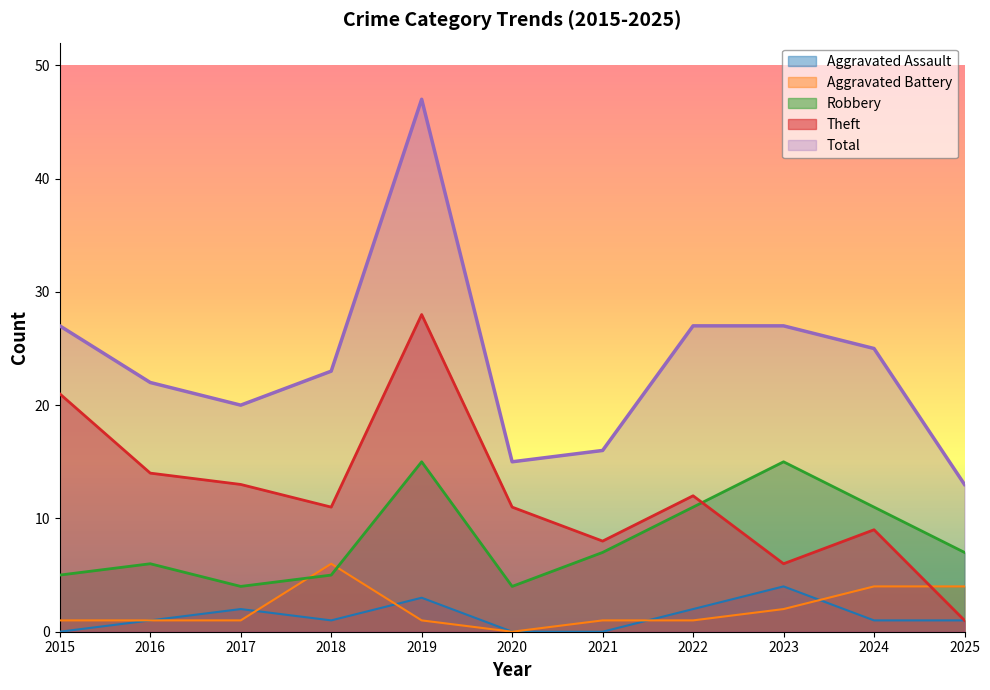

Reading left to right, what are all the values shown in this chart?

Aggravated Assault: 2015=0	2016=1	2017=2	2018=1	2019=3	2020=0	2021=0	2022=2	2023=4	2024=1	2025=1
Aggravated Battery: 2015=1	2016=1	2017=1	2018=6	2019=1	2020=0	2021=1	2022=1	2023=2	2024=4	2025=4
Robbery: 2015=5	2016=6	2017=4	2018=5	2019=15	2020=4	2021=7	2022=11	2023=15	2024=11	2025=7
Theft: 2015=21	2016=14	2017=13	2018=11	2019=28	2020=11	2021=8	2022=12	2023=6	2024=9	2025=1
Total: 2015=27	2016=22	2017=20	2018=23	2019=47	2020=15	2021=16	2022=27	2023=27	2024=25	2025=13